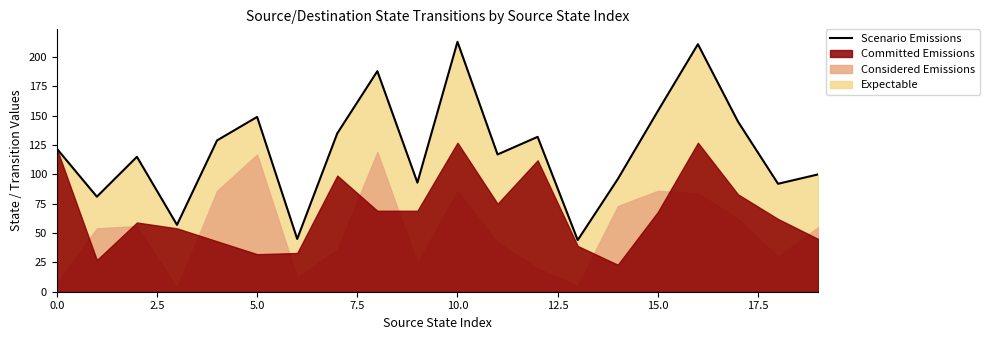

What is the maximum value for Scenario Emissions?

213